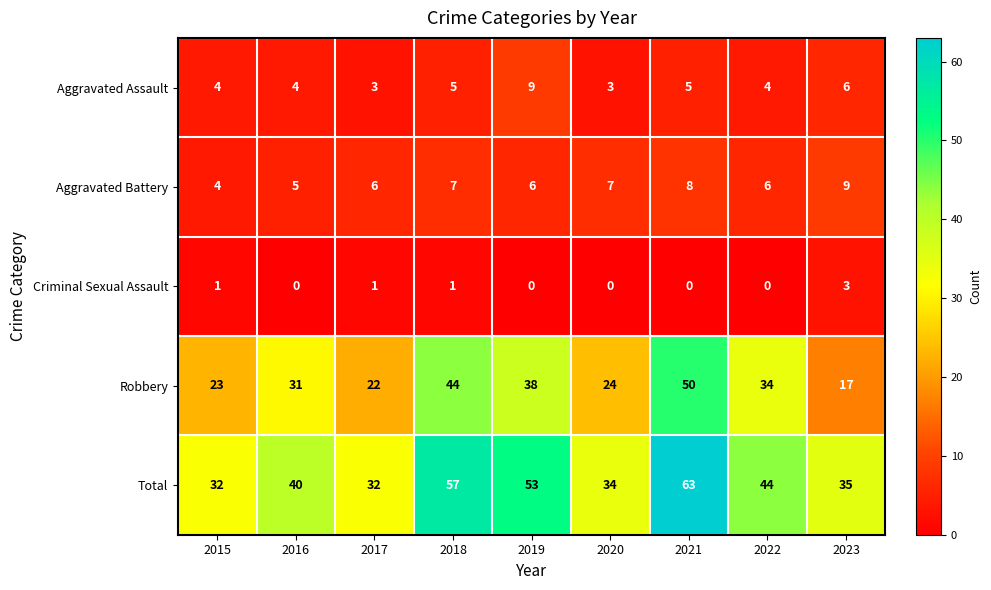

At how many categories does at least one series exceed 16?

9